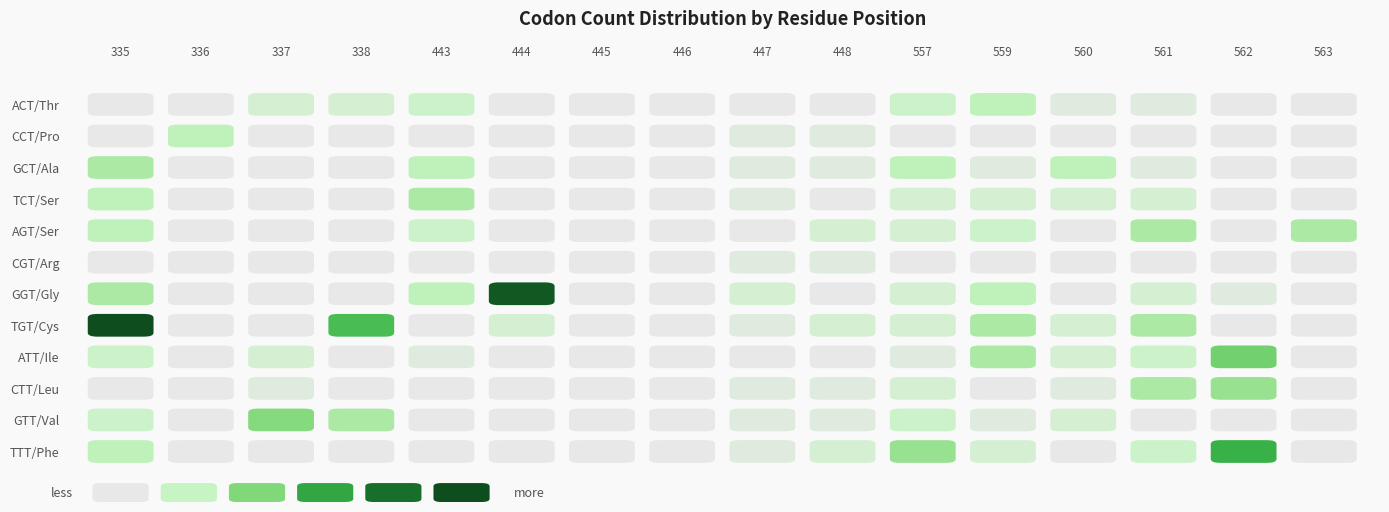

What is the average value of the ACT series?

1